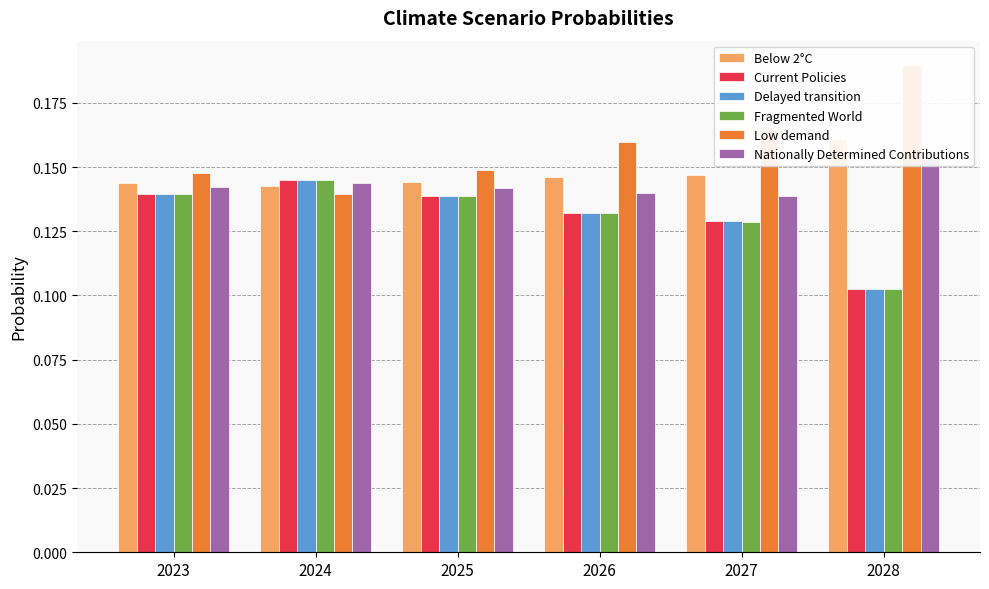

What is the greatest value displayed?

0.2